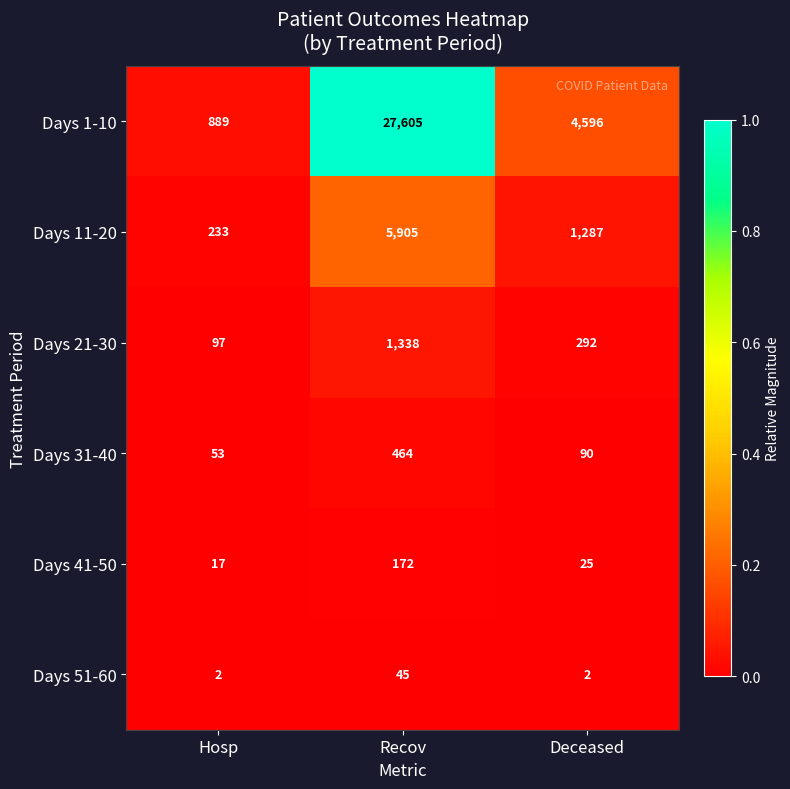

Which category has the highest value across all series?

Recov